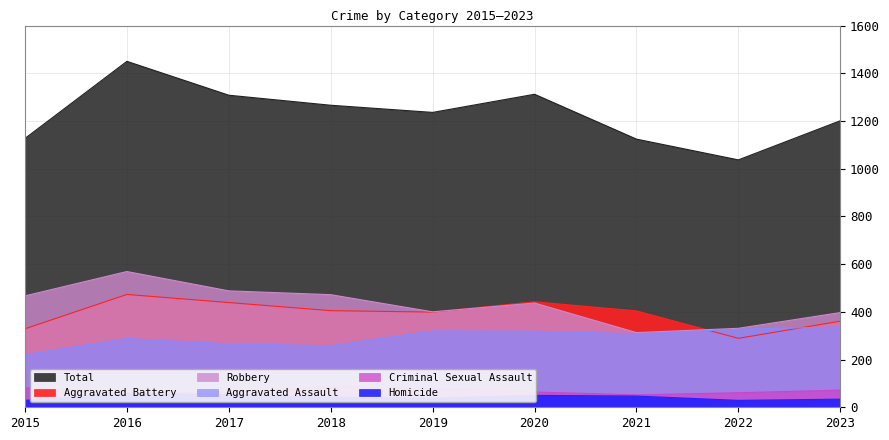

How many data points in Aggravated Assault are above 308?

4